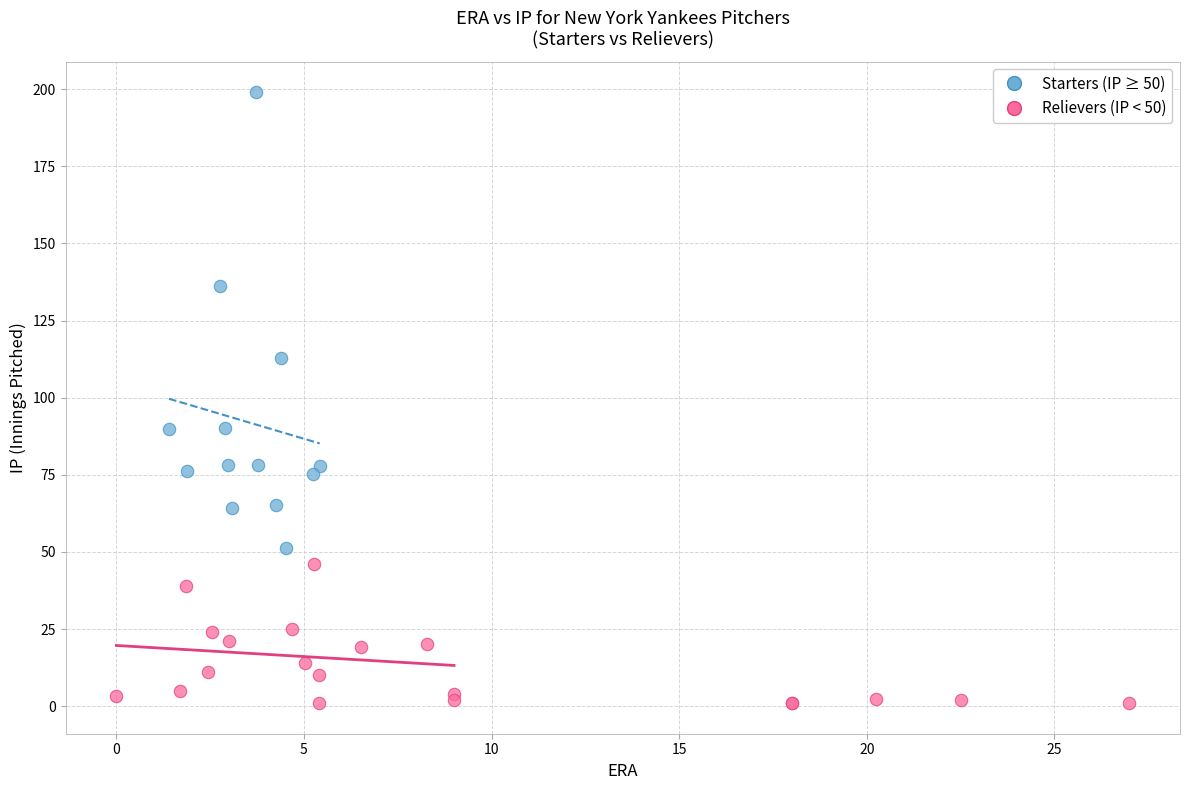

Which series reaches the minimum Y coordinate?

Relievers (IP < 50)